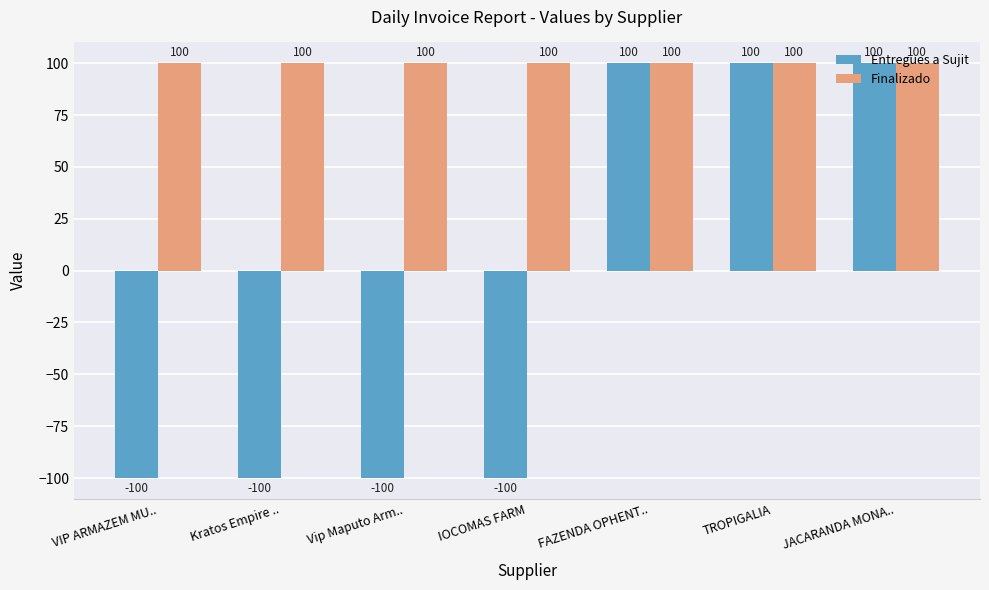

At how many categories does at least one series exceed 17?

7